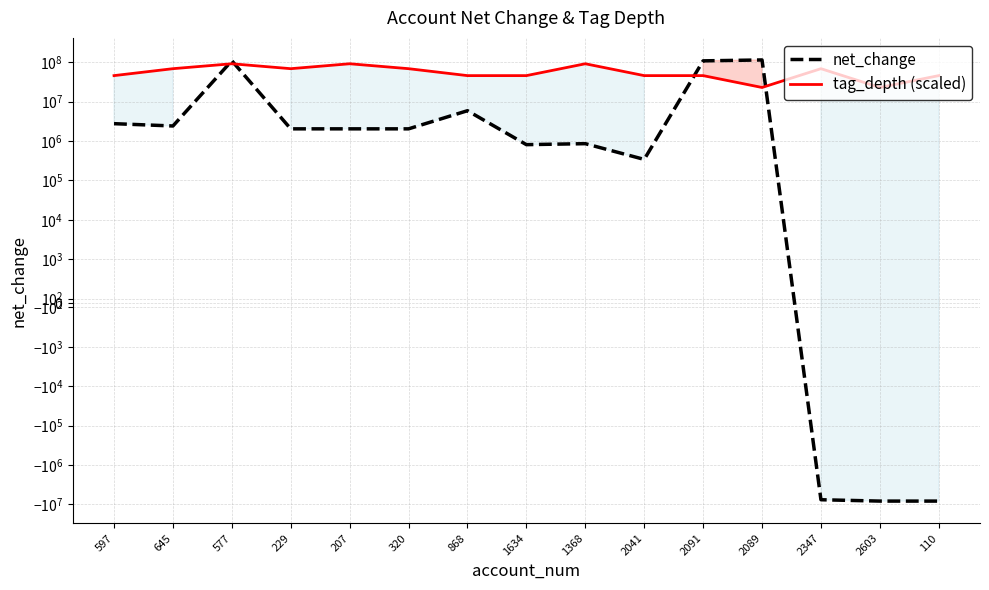

What is the label of the 1st point from the right?

110